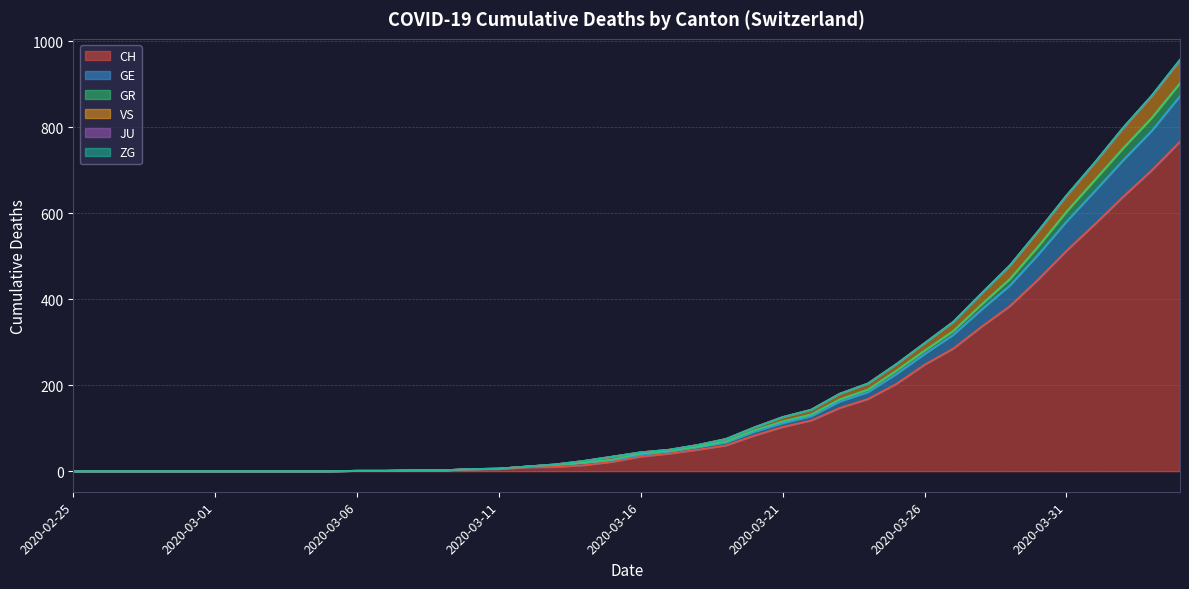

At which category is the sum across all series the highest?

2020-04-04